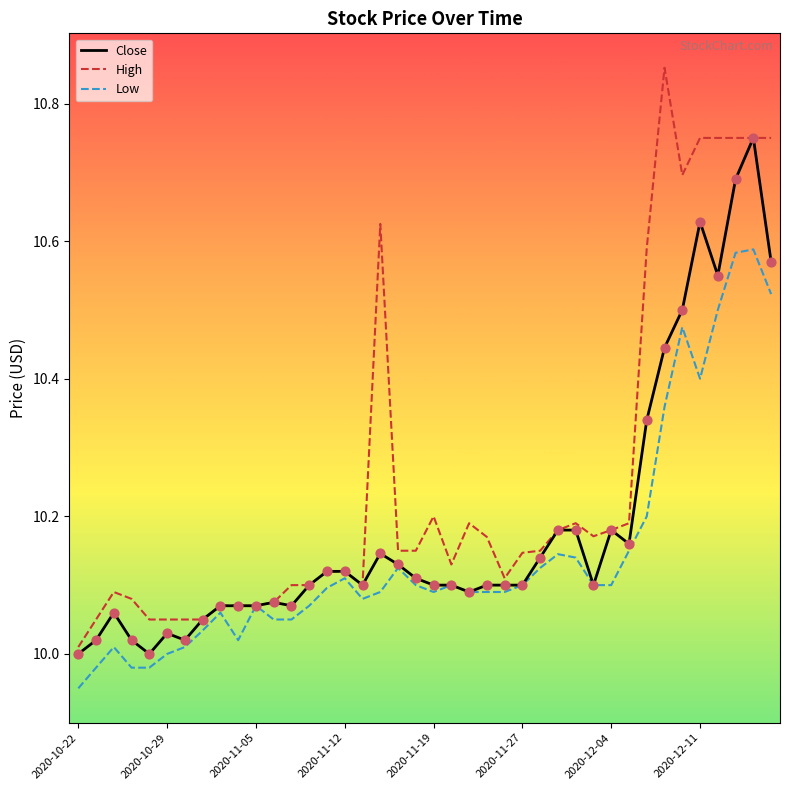

Which series has the largest total across all categories?

High